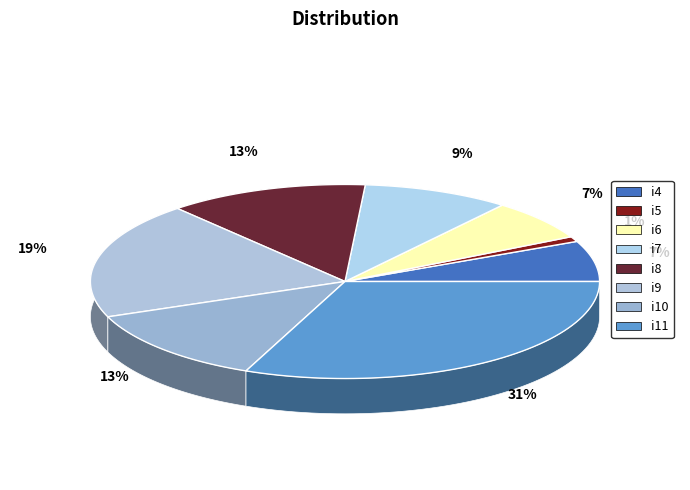

Does any single category account for the majority?

No